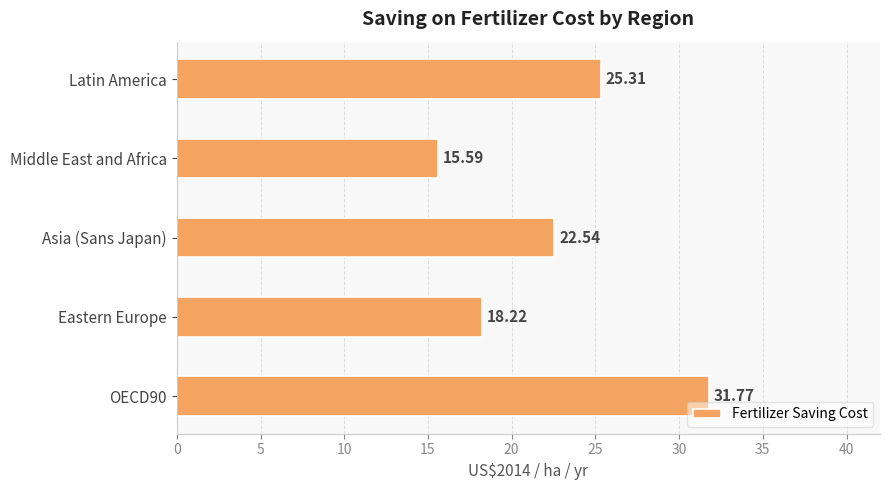

What is the maximum value shown in the chart?

31.8